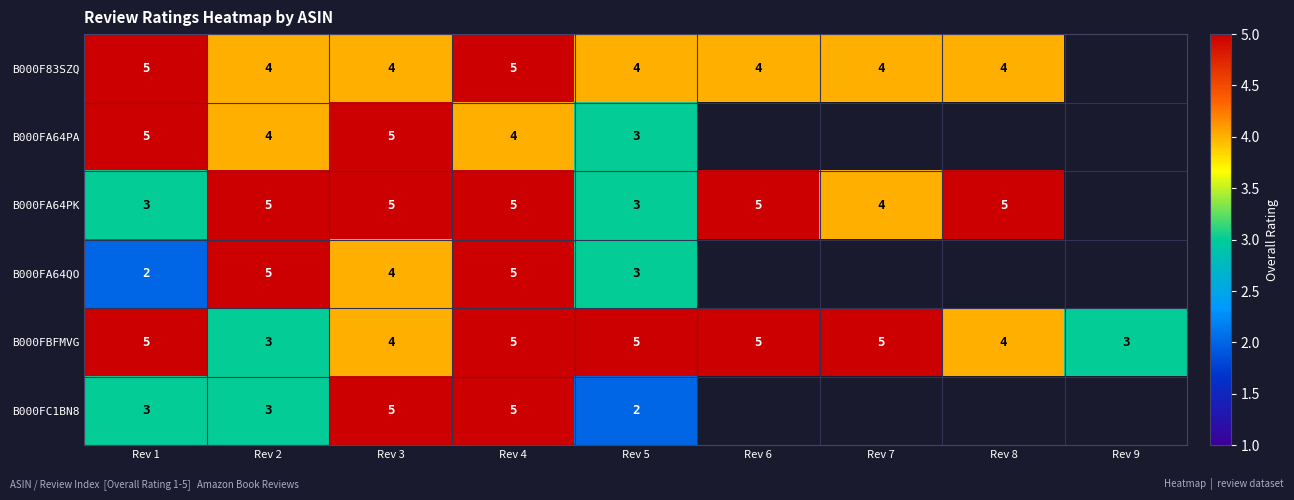

What is the sum of the B000FA64PK values at Rev 2 and Rev 1?

8